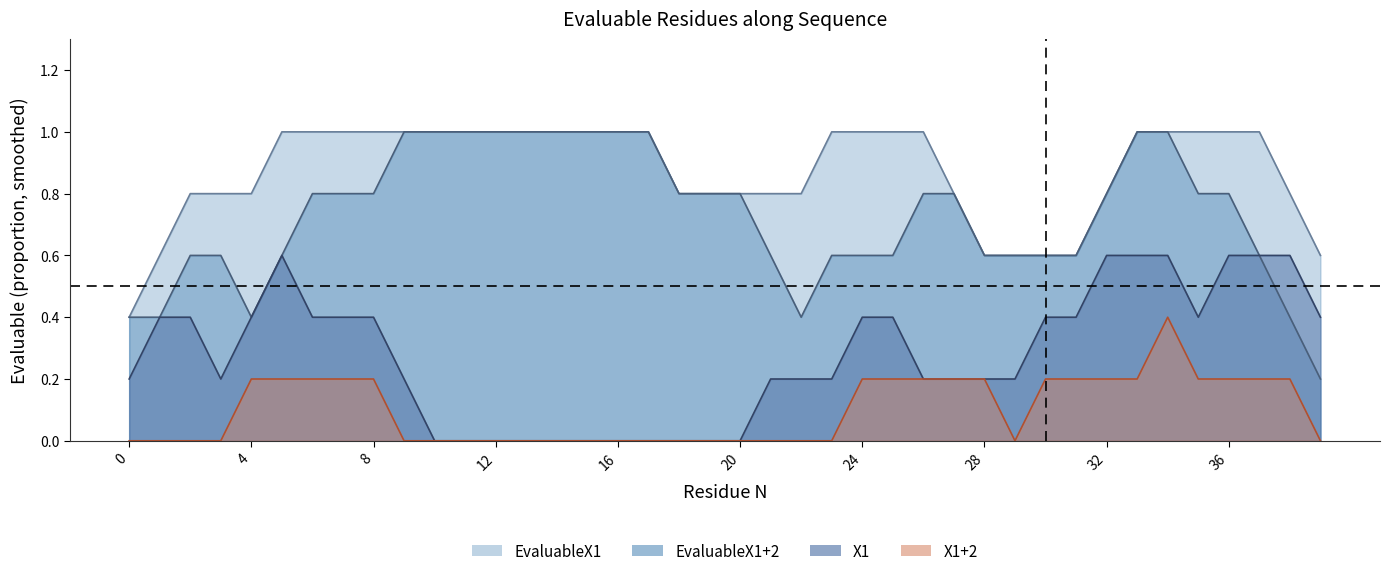

How many lines are shown in the chart?

4